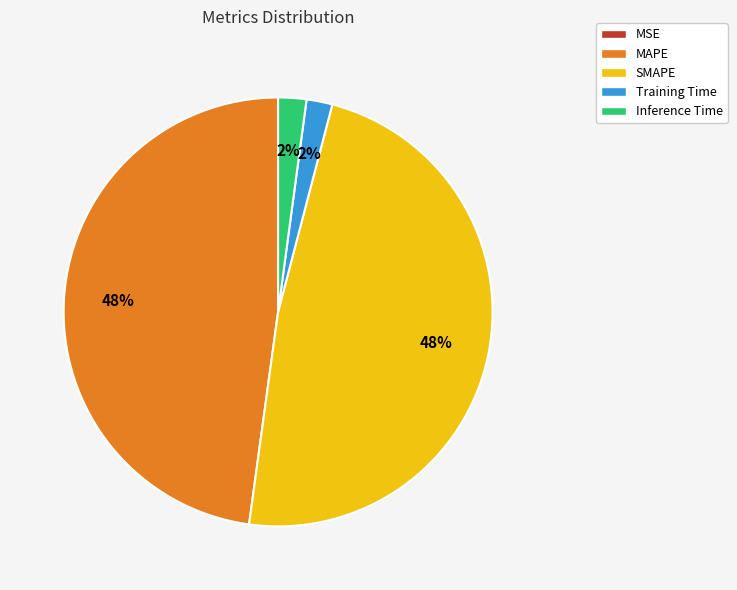

Do Training Time and Inference Time together represent more than half of the pie?

No